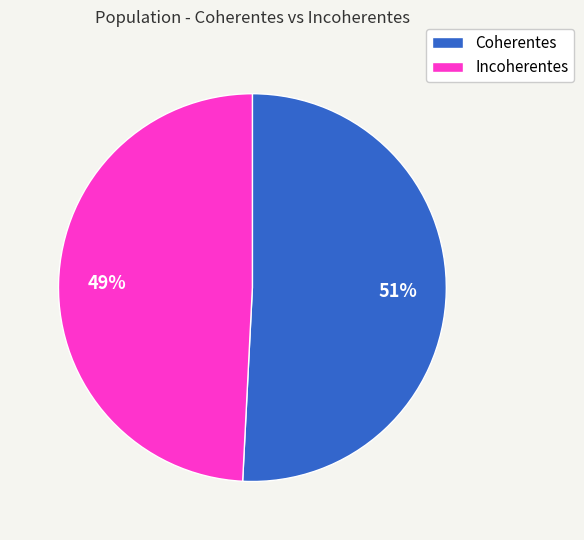

Combined, do Incoherentes and Coherentes account for over 50%?

Yes